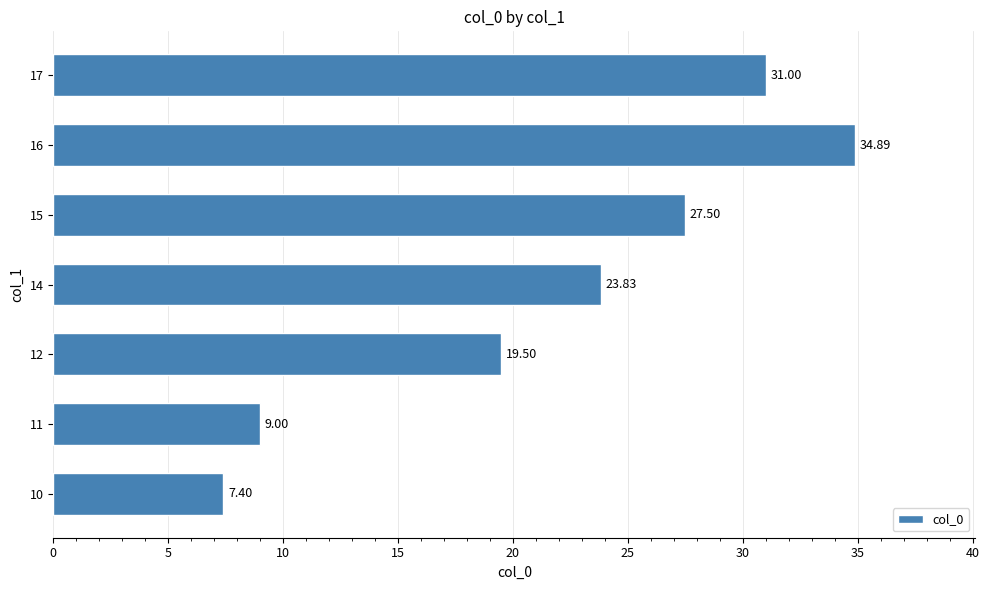

Are the bars grouped side by side (vs. stacked)?

No